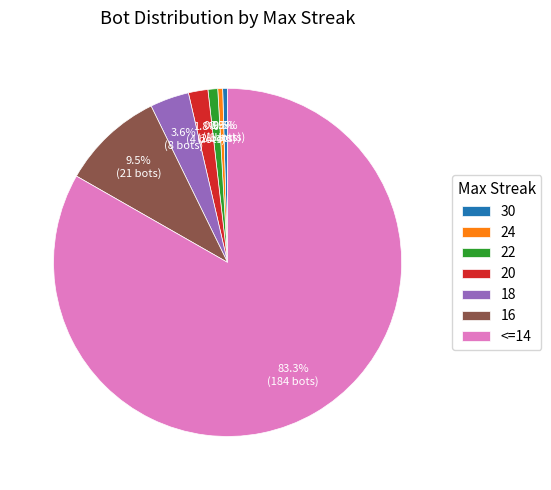

Count the number of slices in the pie.

7